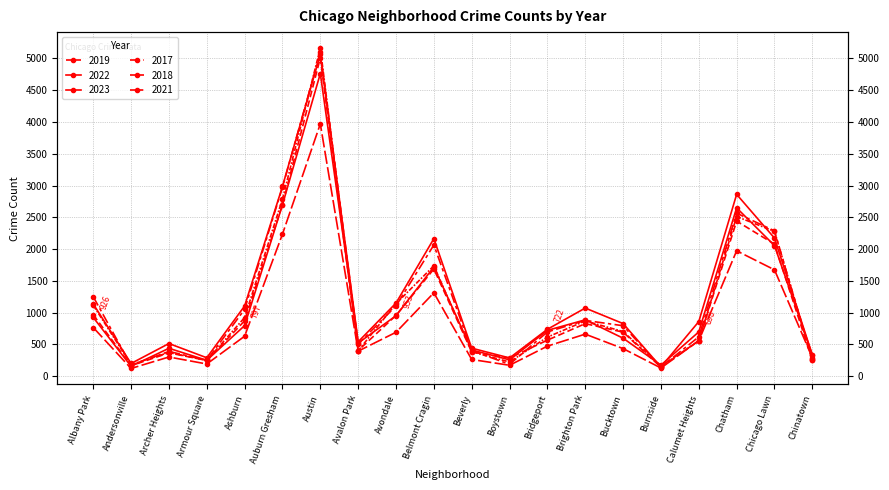

At which label does 2022 reach its minimum?

Andersonville